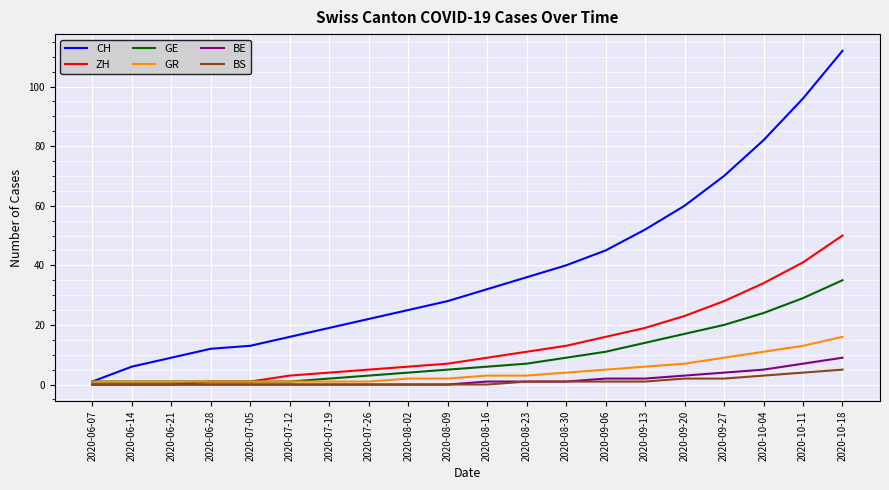

What is the total value across all series at 2020-10-04?

159